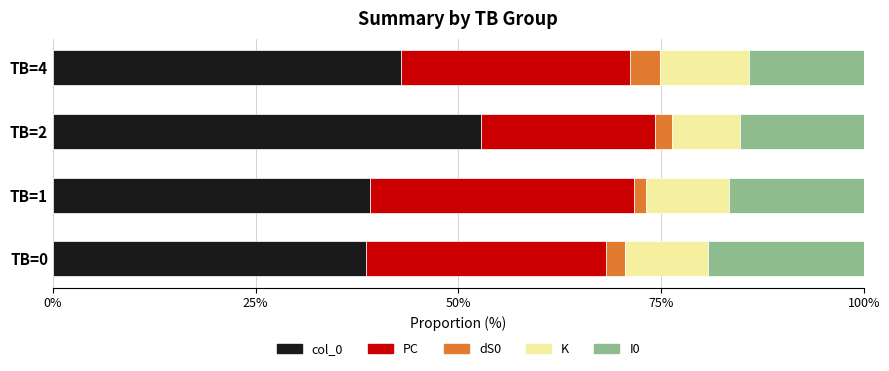

The col_0 series shows 42.9 at TB=4. True or false?

True